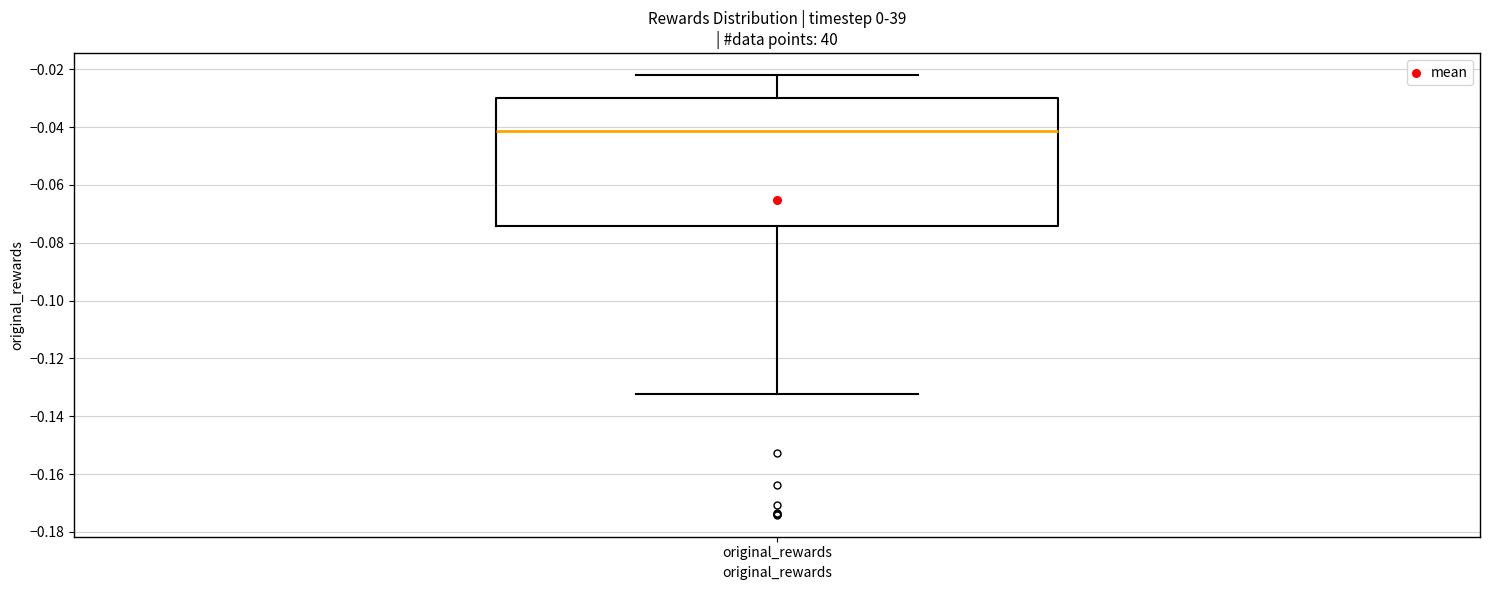

Transcribe this box plot: give where the median line is, the range the box spans, and where the two whiskers end, as read against the y-axis. The values are not printed on the chart, so give them approximately, as read against the axis.

median -0.042, box -0.074 to -0.030, whiskers -0.132 to -0.022